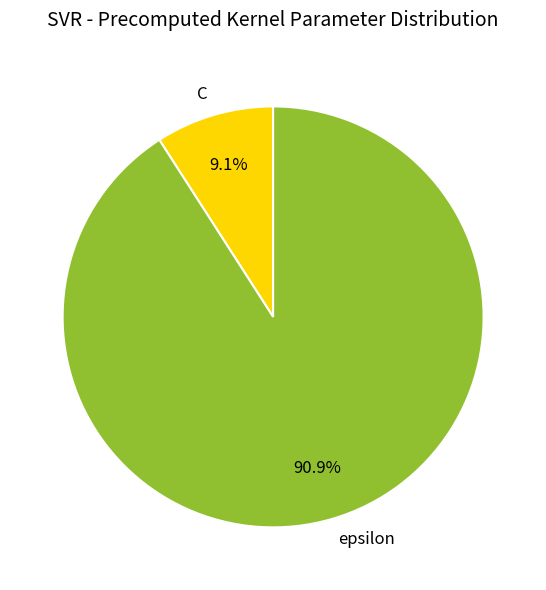

Count the number of slices in the pie.

2